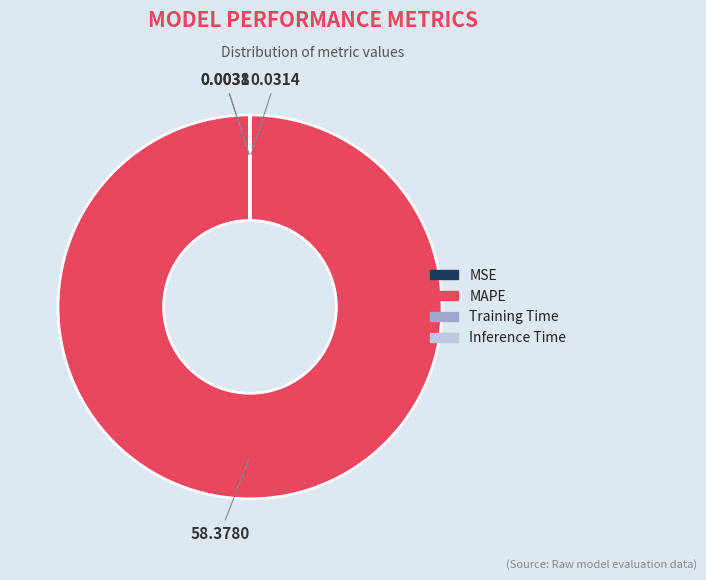

What is the majority slice?

MAPE